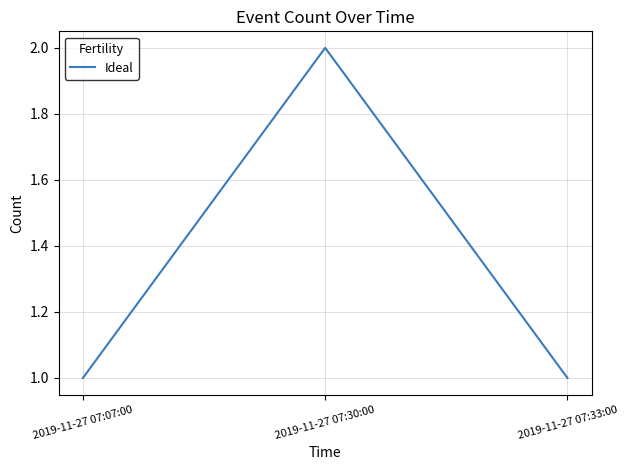

What is the smallest value displayed?

1